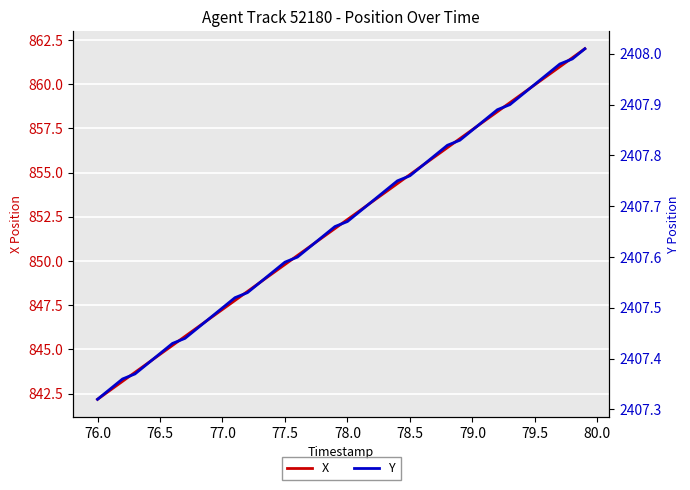

True or false: Y has more than 2 interior local peaks.

False